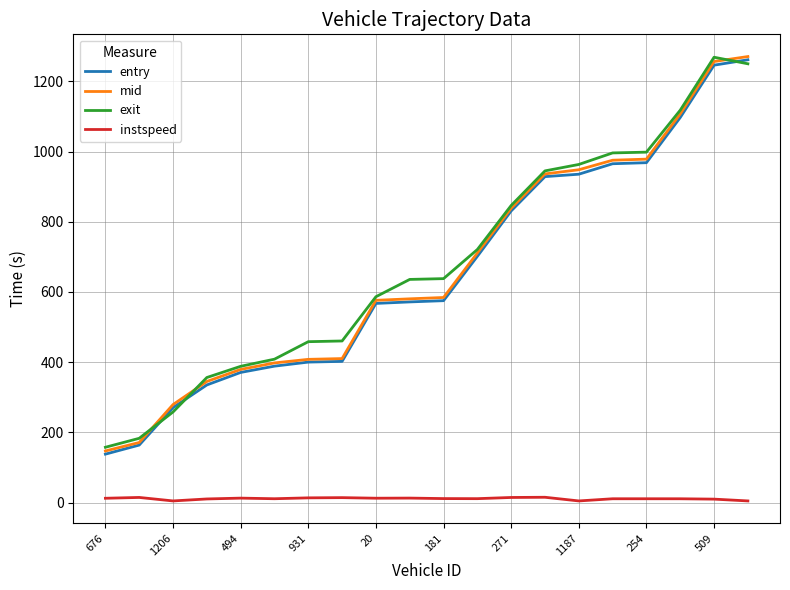

True or false: instspeed and exit intersect in this chart.

False